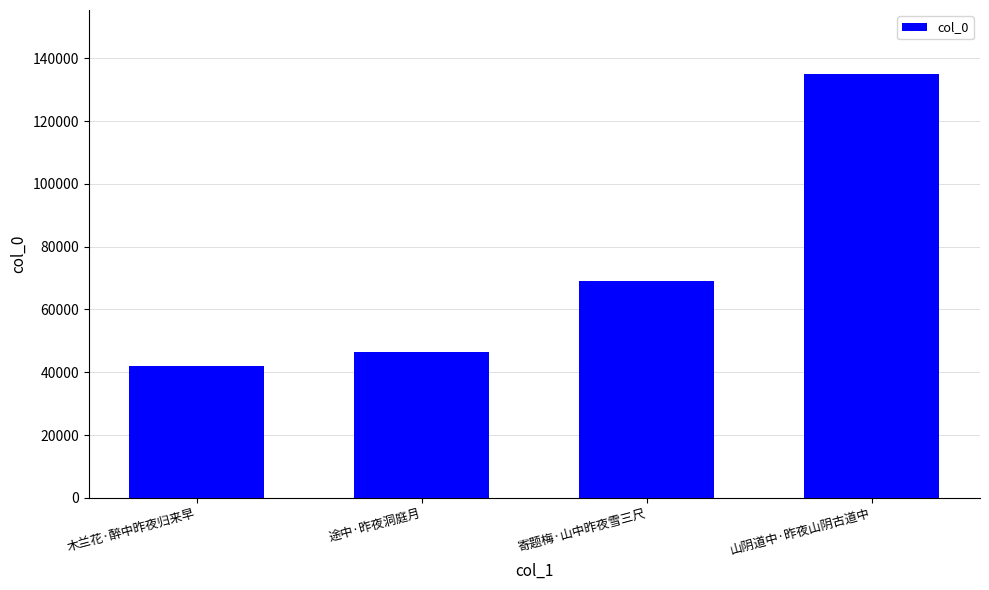

Reading left to right, what are all the values shown in this chart?

41843	46336	69055	135159